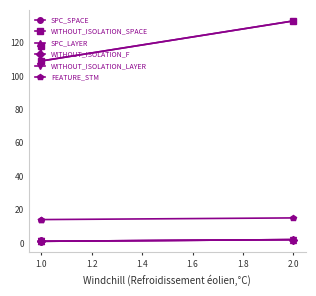

What is the greatest value displayed?

133